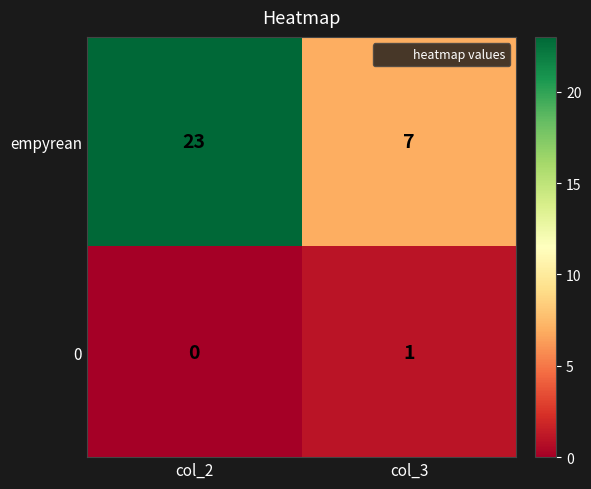

Reading right to left, what are all the values shown in this chart?

empyrean: col_3=7	col_2=23
0: col_3=1	col_2=0